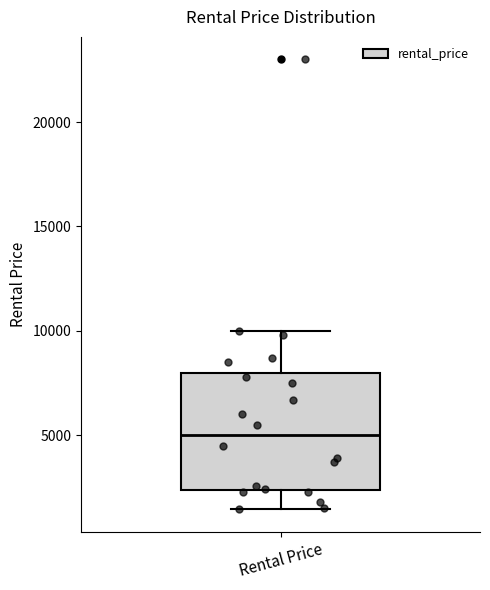

Where does the median line of the box for Rental Price sit on the y-axis? The values are not printed on the chart, so give them approximately, as read against the axis.

5000